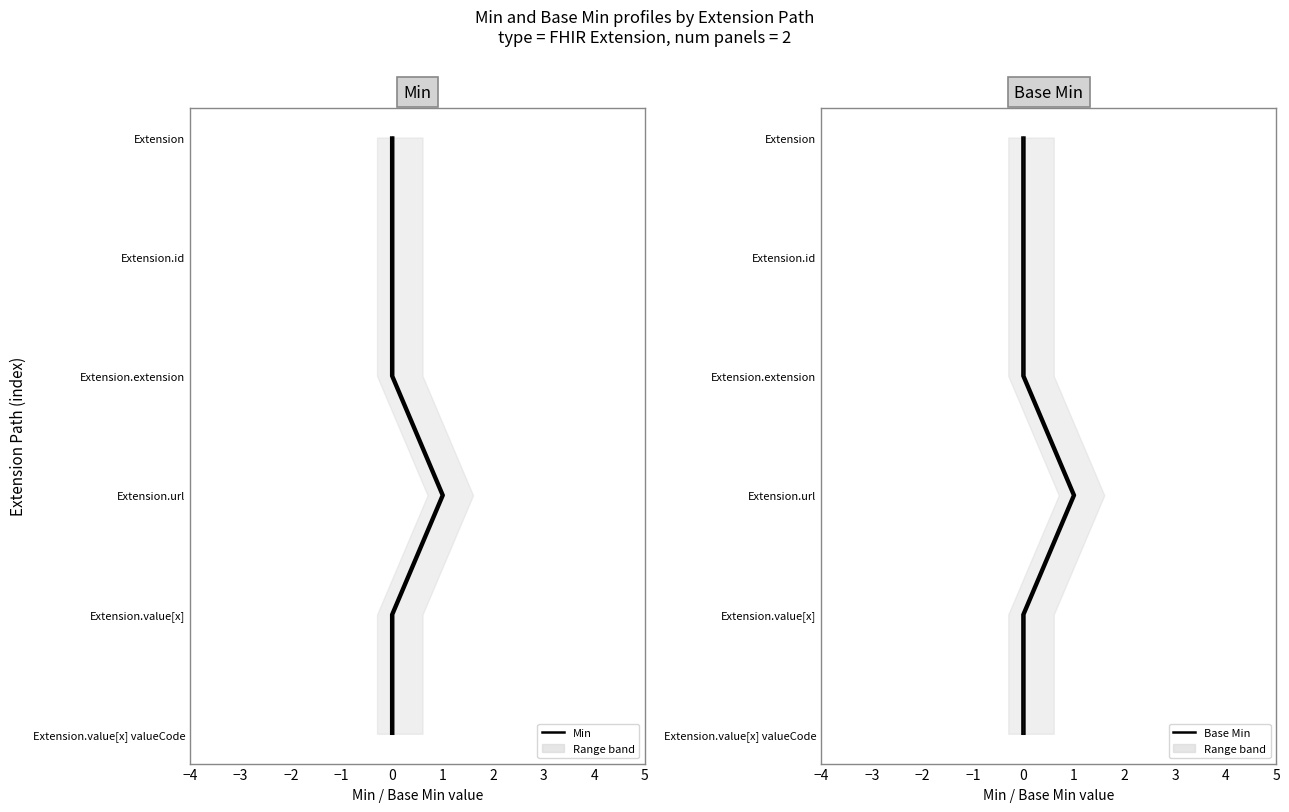

Which series changed the most between −4 and −1?

Min